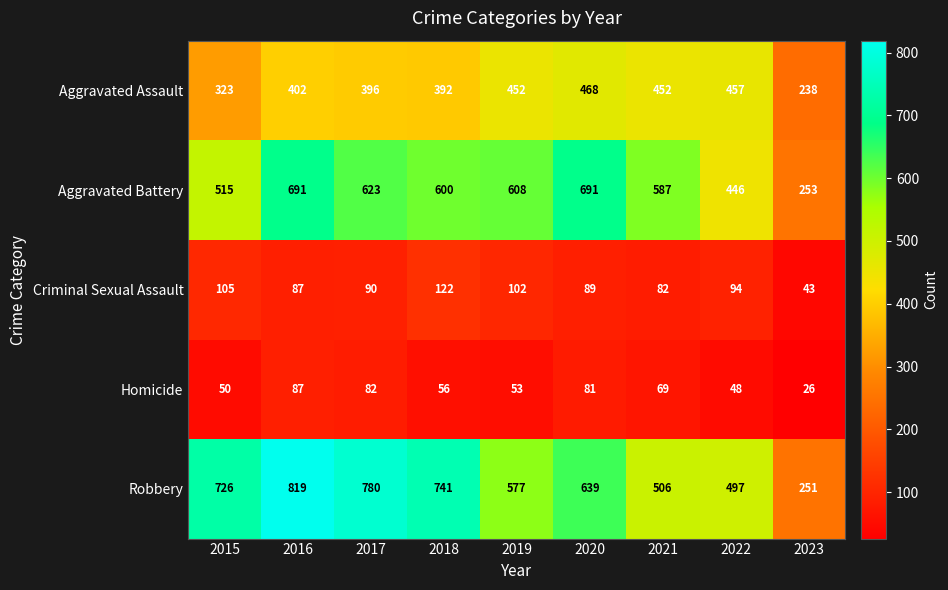

At 2019, list the series in order from largest to smallest.

Aggravated Battery, Robbery, Aggravated Assault, Criminal Sexual Assault, Homicide